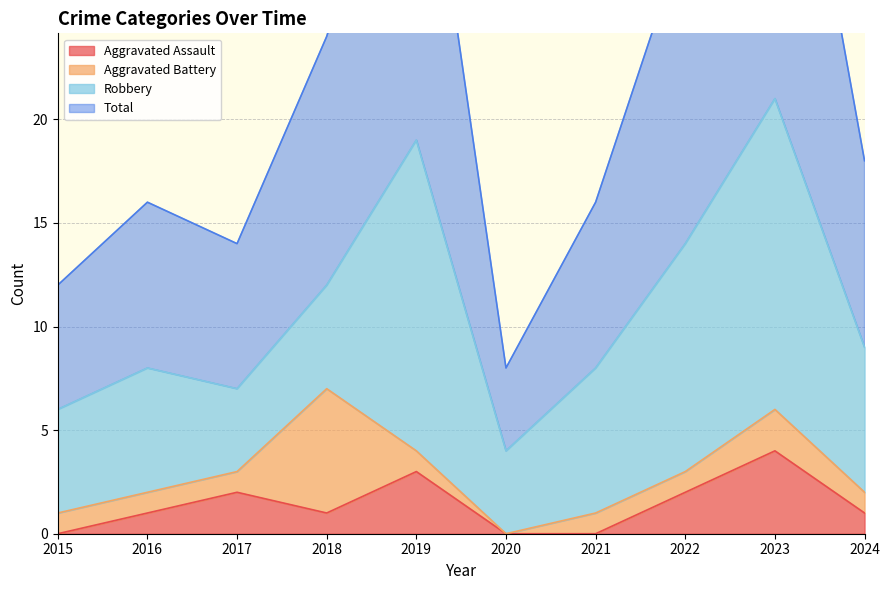

Which label corresponds to the largest value in the chart?

2023